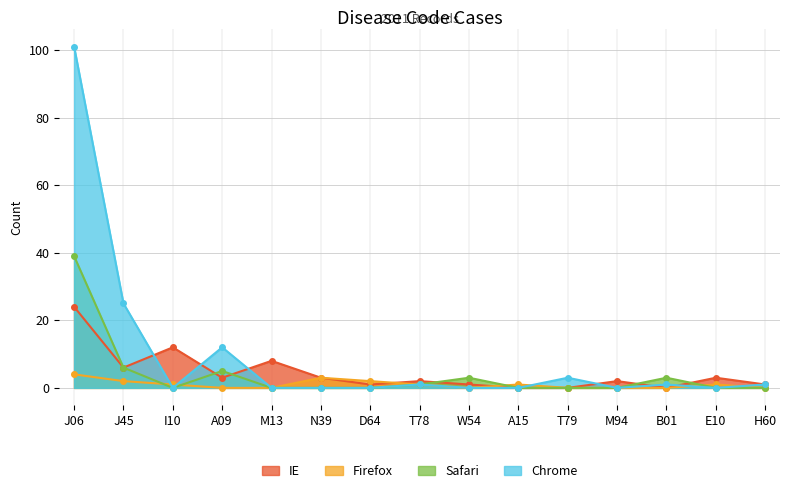

The Firefox series shows 0 at B01. True or false?

True